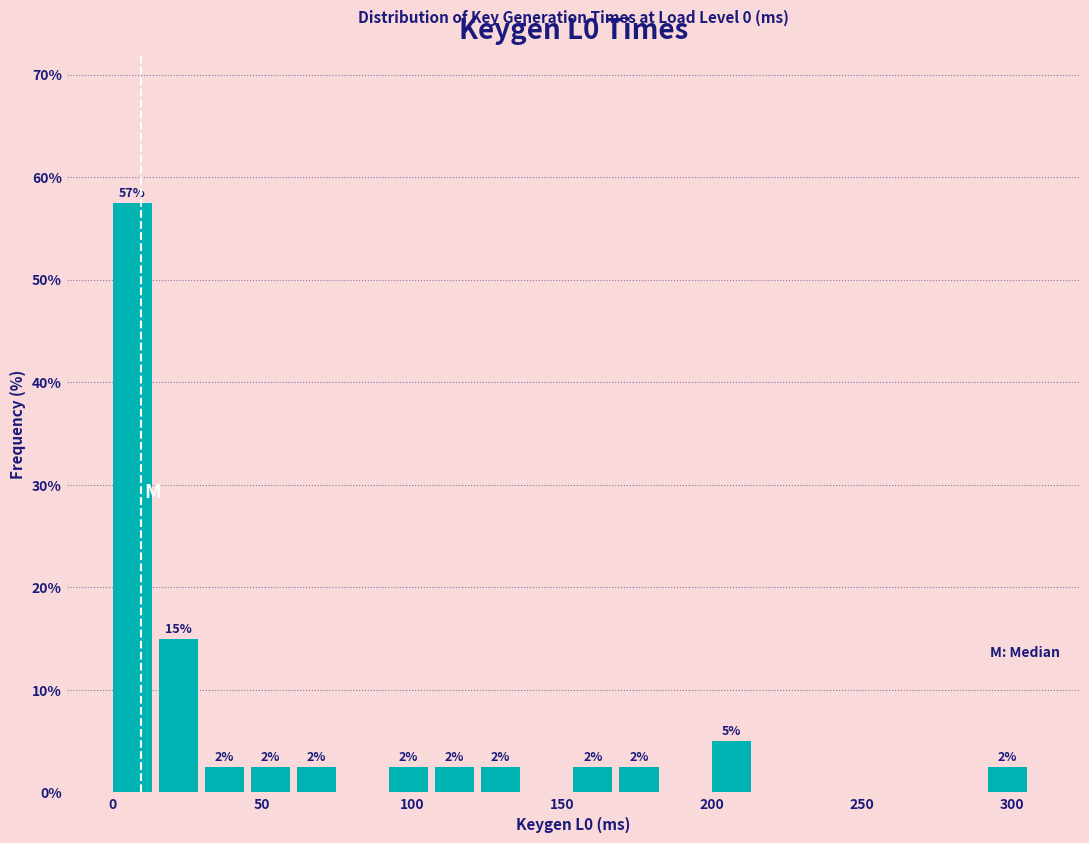

Around what value on the x-axis is the tallest bar? Give the approximate position of its centre, as read against the axis.

5